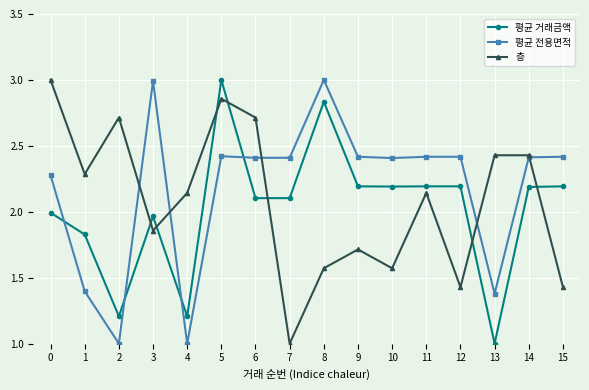

What is the total value across all series at 12?

6.0